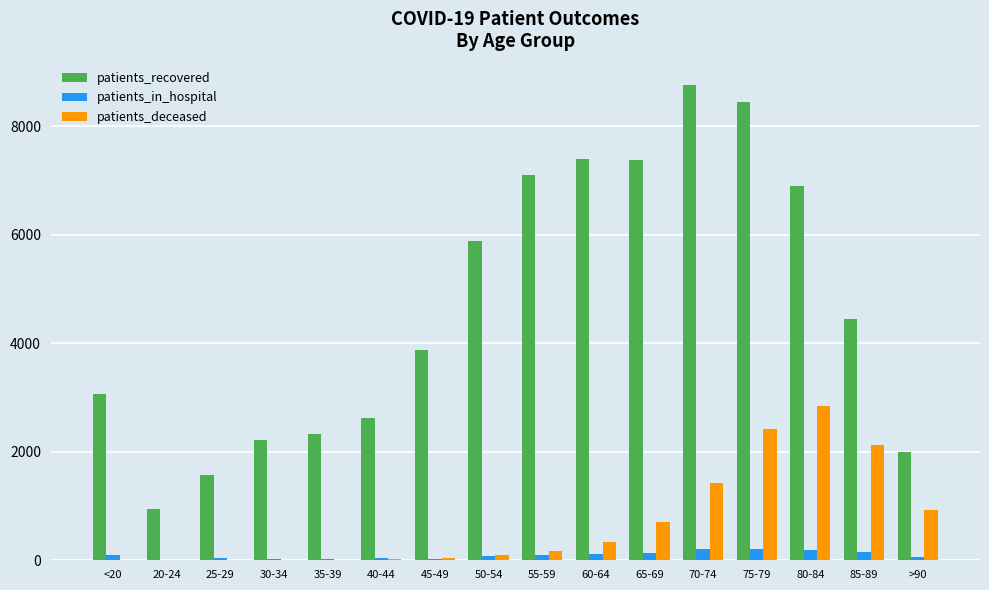

What is the difference between the patients_deceased values at 50-54 and 40-44?

79